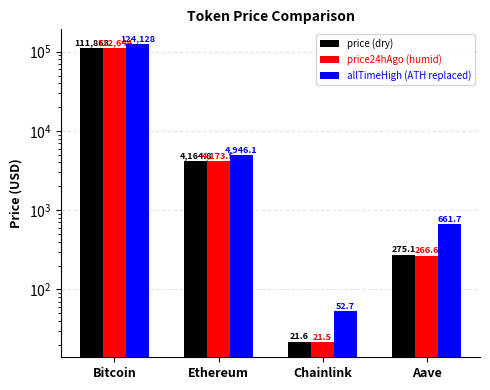

At which label does allTimeHigh first exceed 4946?

Bitcoin